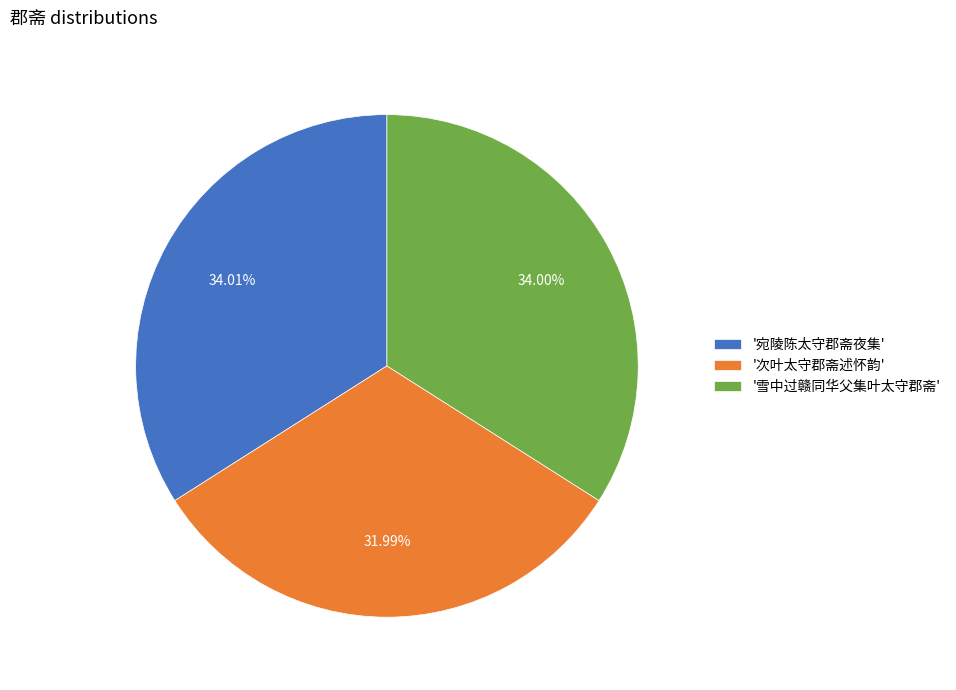

Does any single category account for the majority?

No